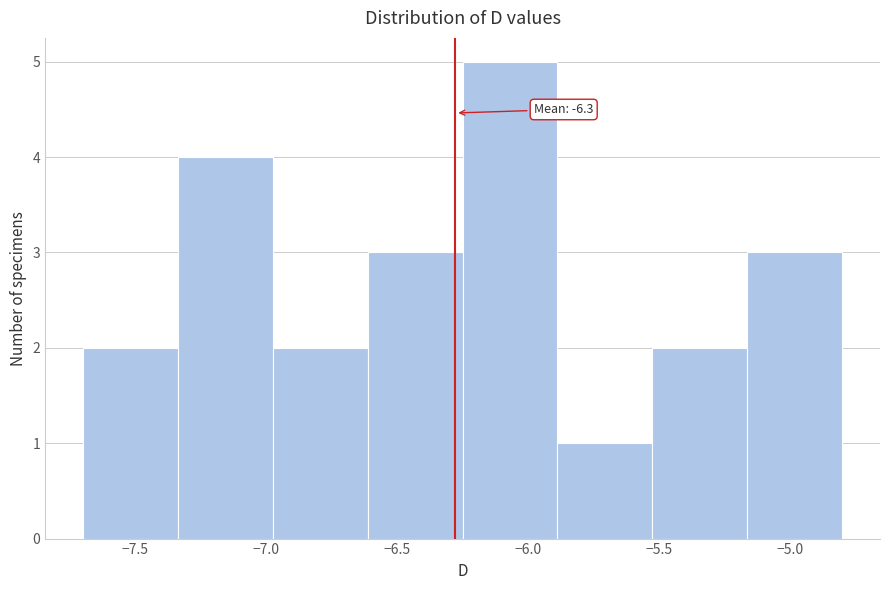

Which range on the x-axis has the tallest bar?

-6.25 to -5.90